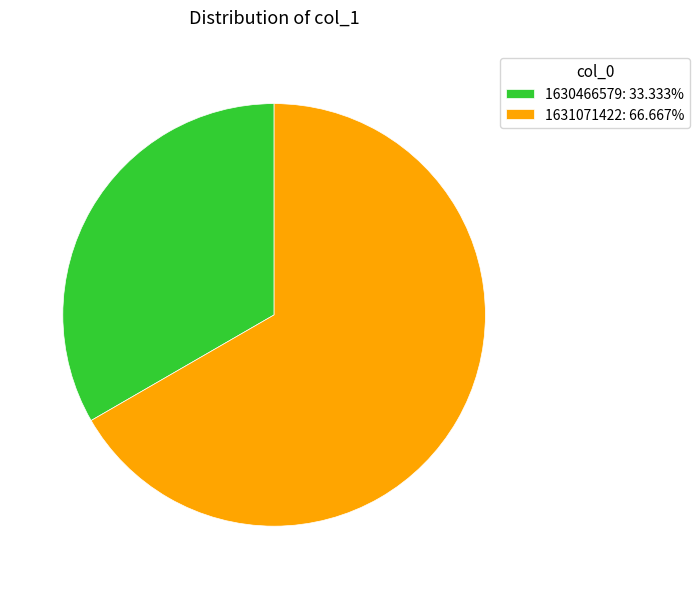

How many segments does this pie chart have?

2